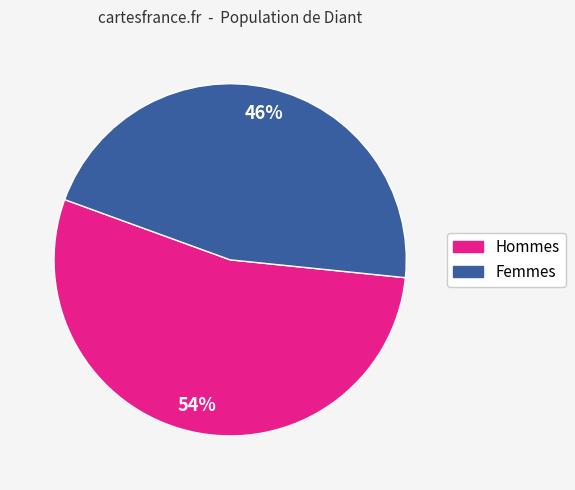

To the nearest percent, what is the average slice percentage?

50%